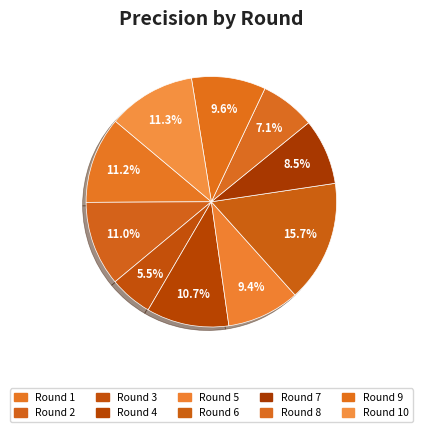

To the nearest percent, what is the average slice percentage?

10%